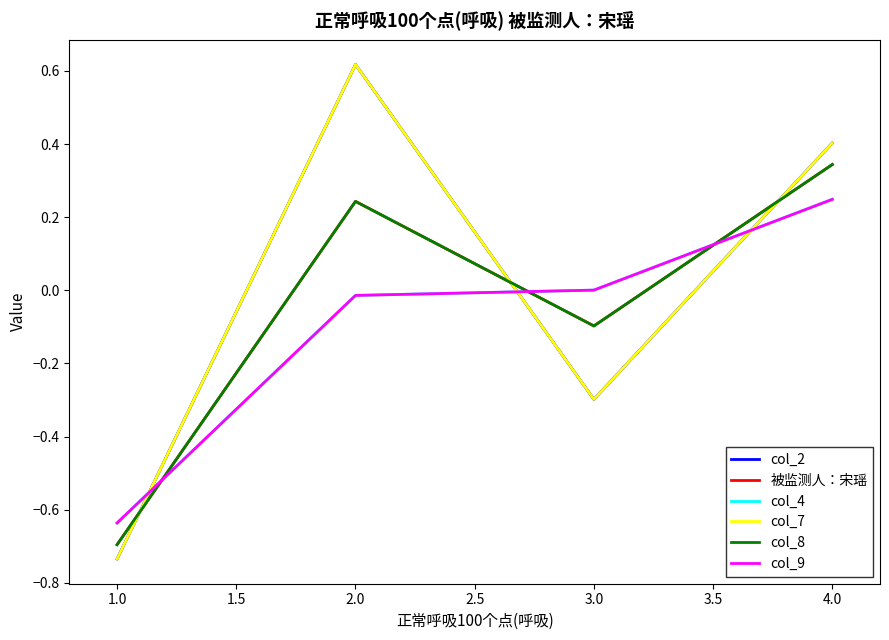

Does the chart display data point markers on the line(s)?

No